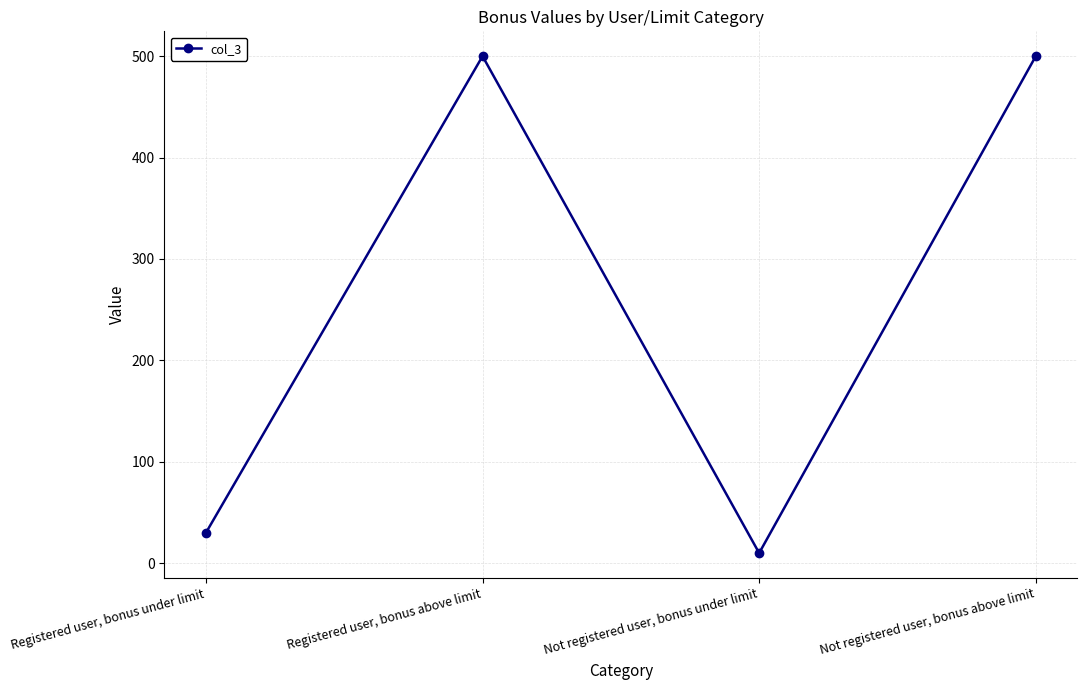

What is the smallest value displayed?

10